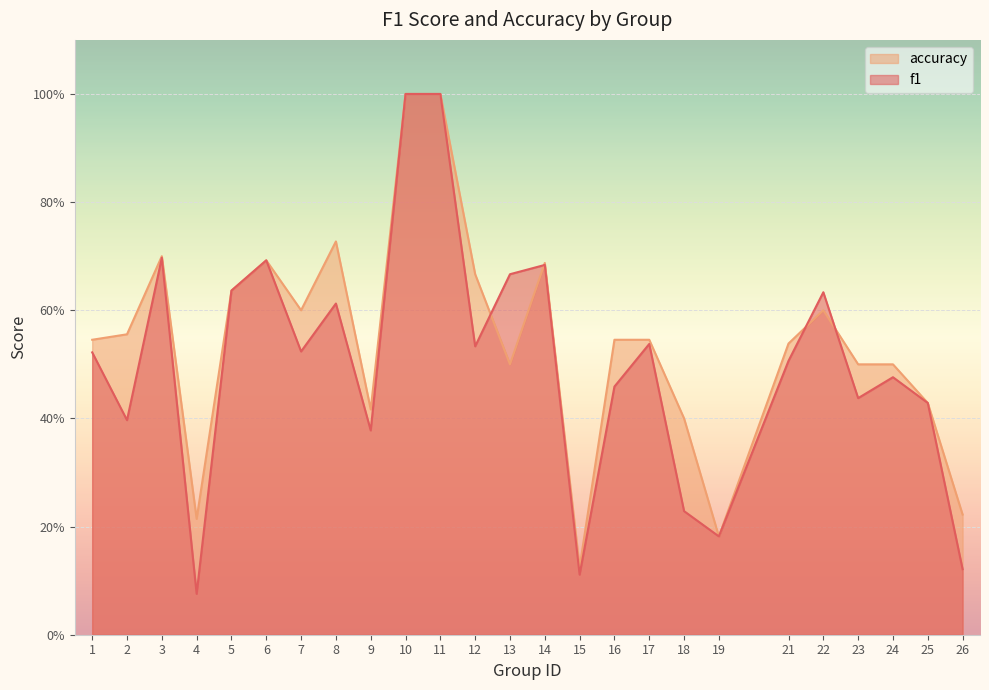

What are all the series names shown in the legend?

accuracy, f1